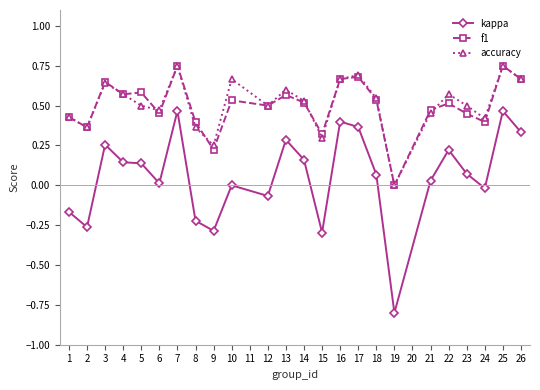

What is the sum of all accuracy values?

12.2